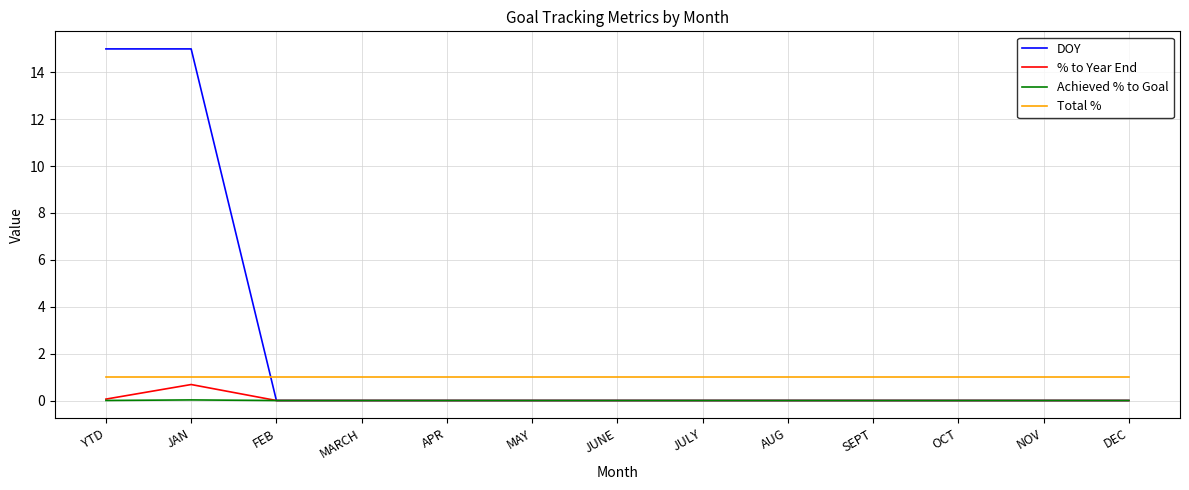

True or false: Total % and Achieved % to Goal cross at least once.

False